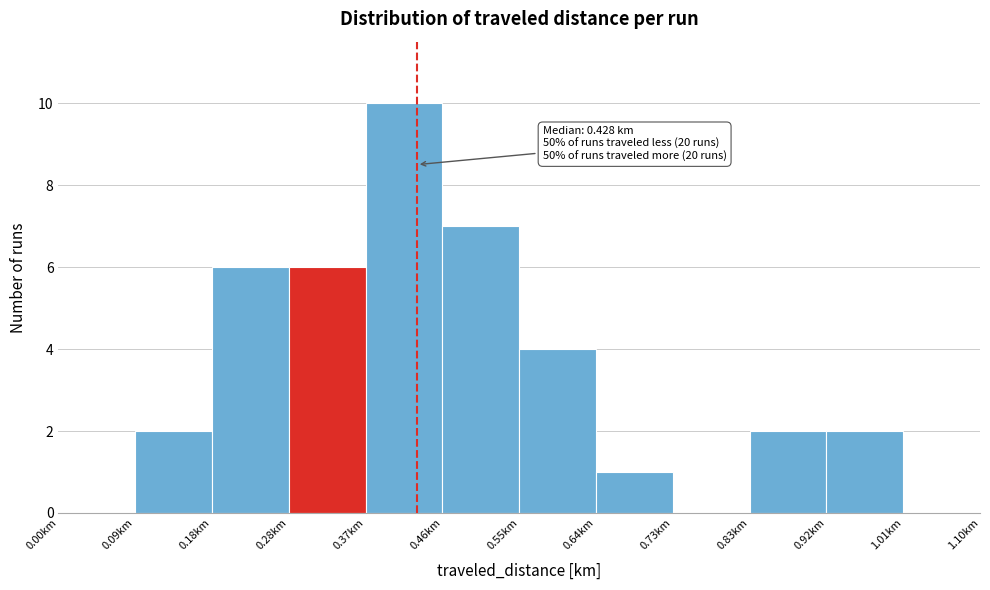

Over which range of the x-axis is the bar tallest?

0.37 to 0.46